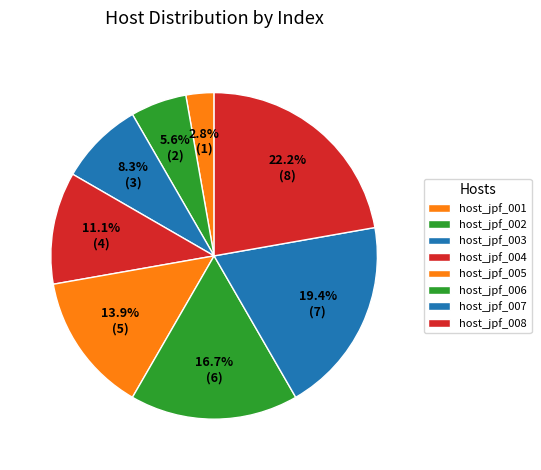

What percentage is the host_jpf_007 slice, to the nearest percent?

19%